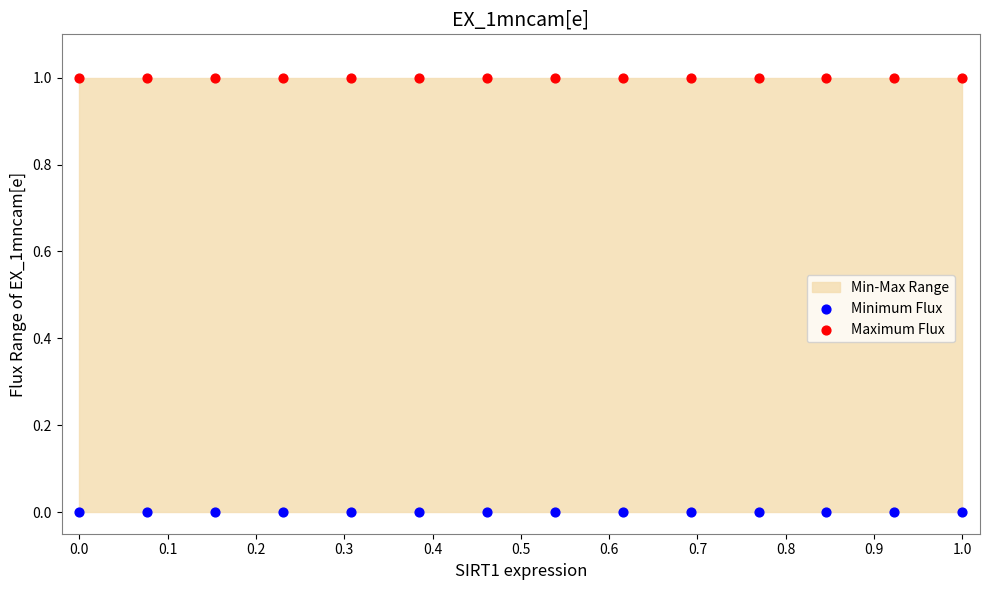

Which series contains the highest Y value?

Maximum Flux